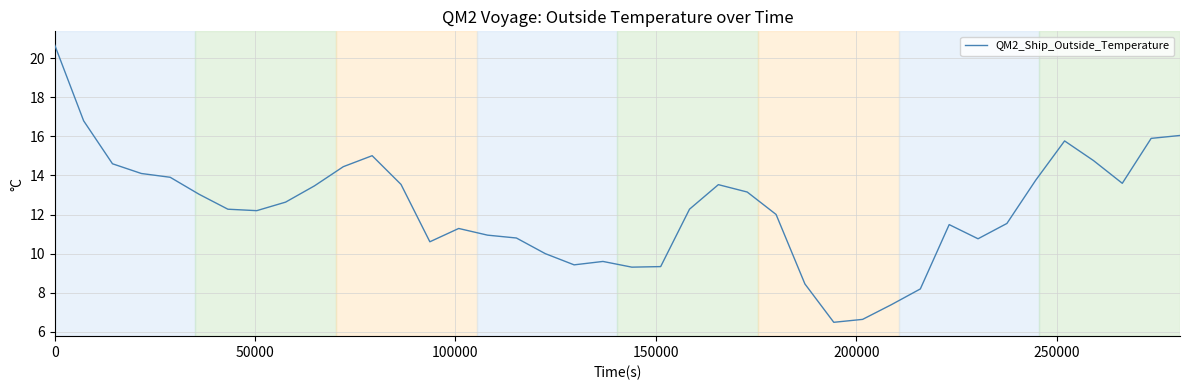

What is the maximum value shown in the chart?

20.7